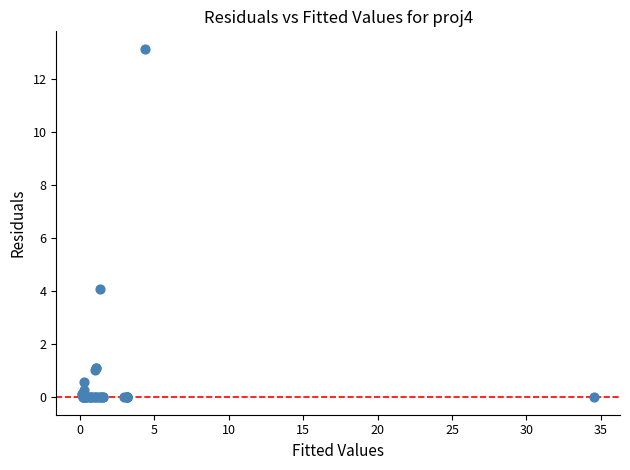

What Y value in the scatter plot is closest to 6?

4.1